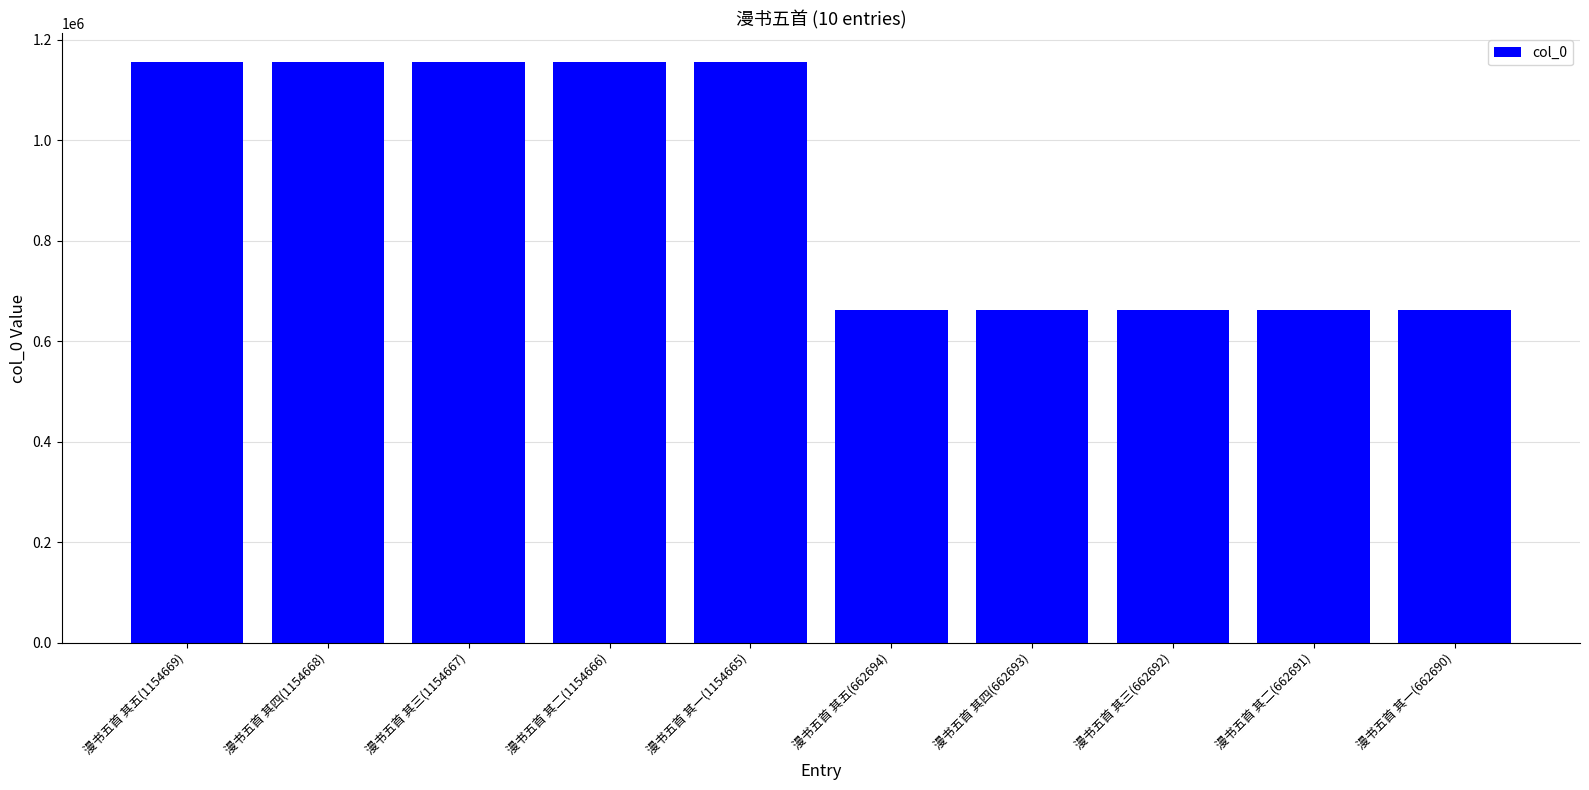

Count the number of categories in the chart.

10